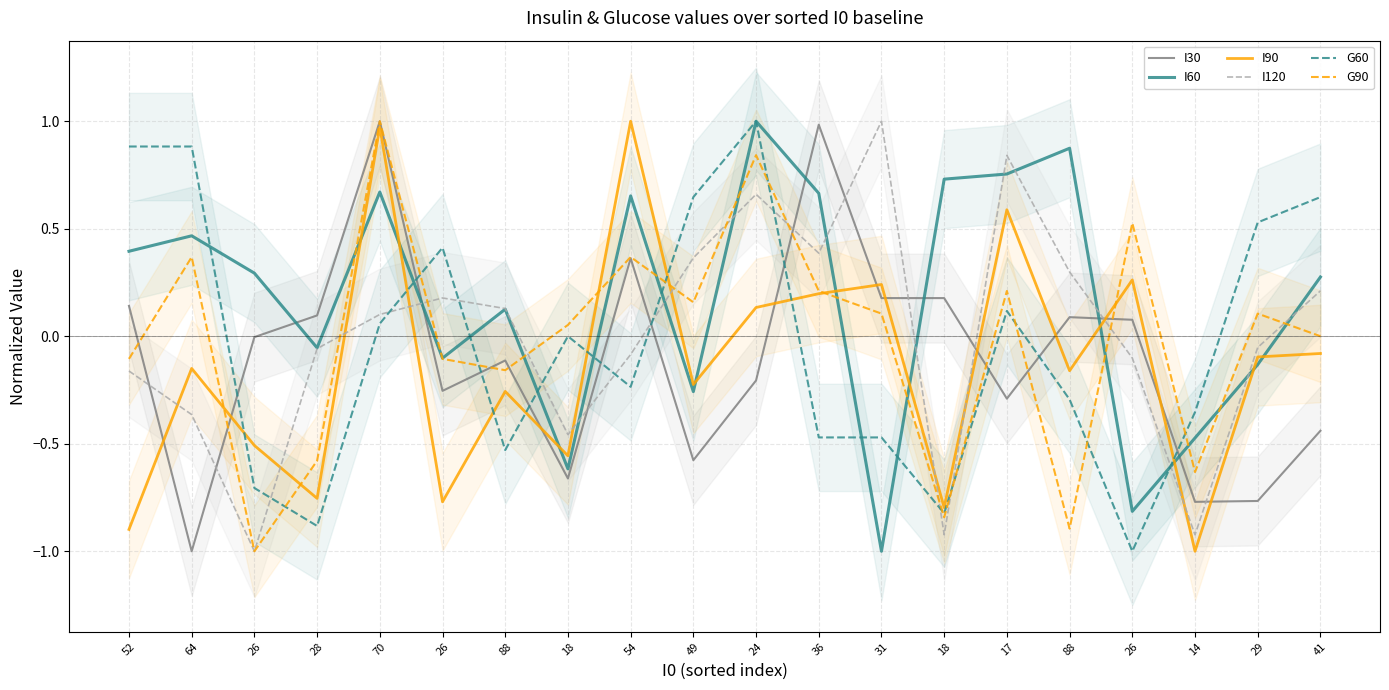

Where is G90 nearest to the value 0?

41